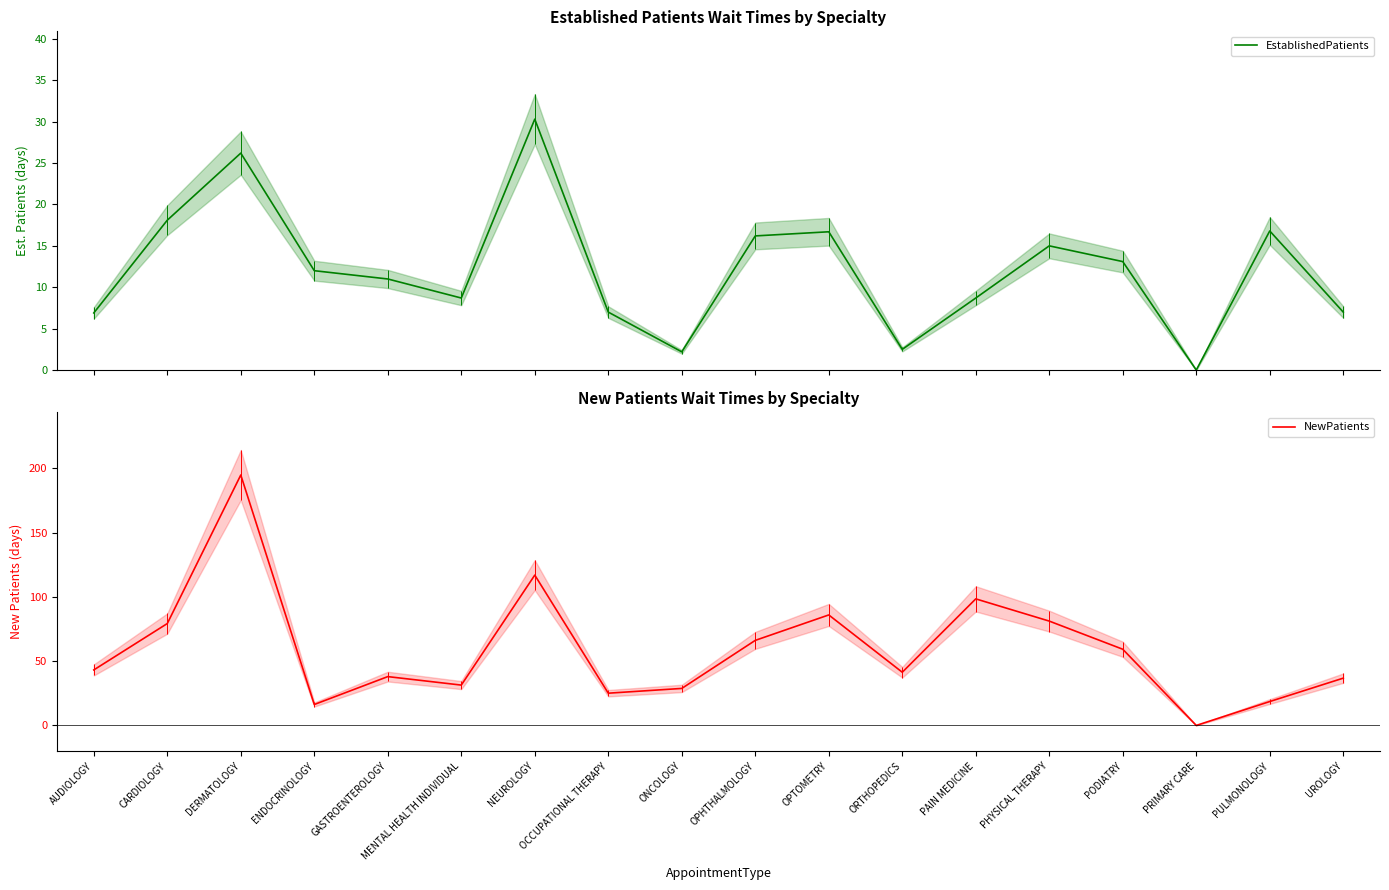

What is the difference between the second highest and second lowest values in the NewPatients series?

100.7